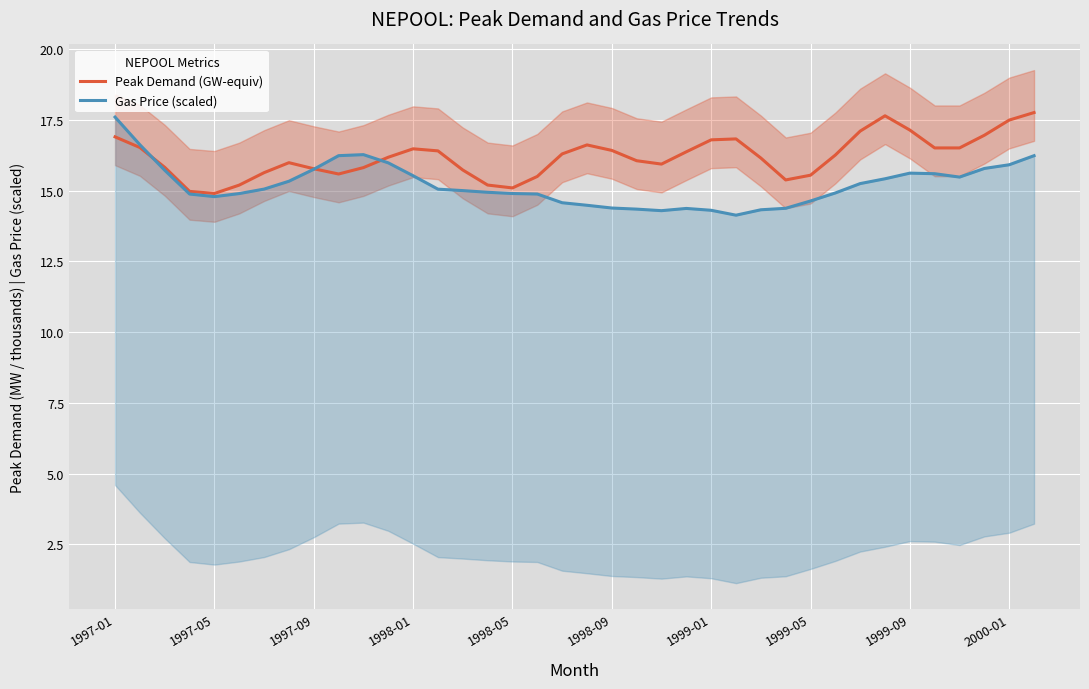

How many interior local peaks does the Peak Demand (GW-equiv) series have?

5